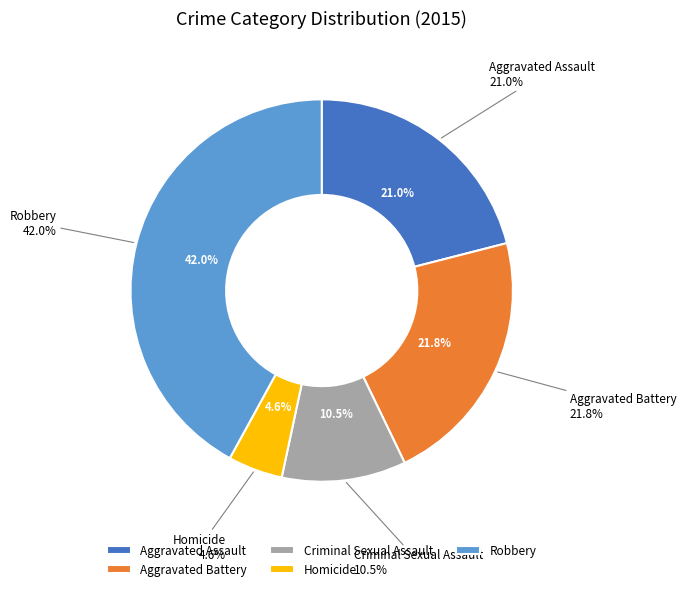

To the nearest percent, what percentage of the pie is Homicide?

5%